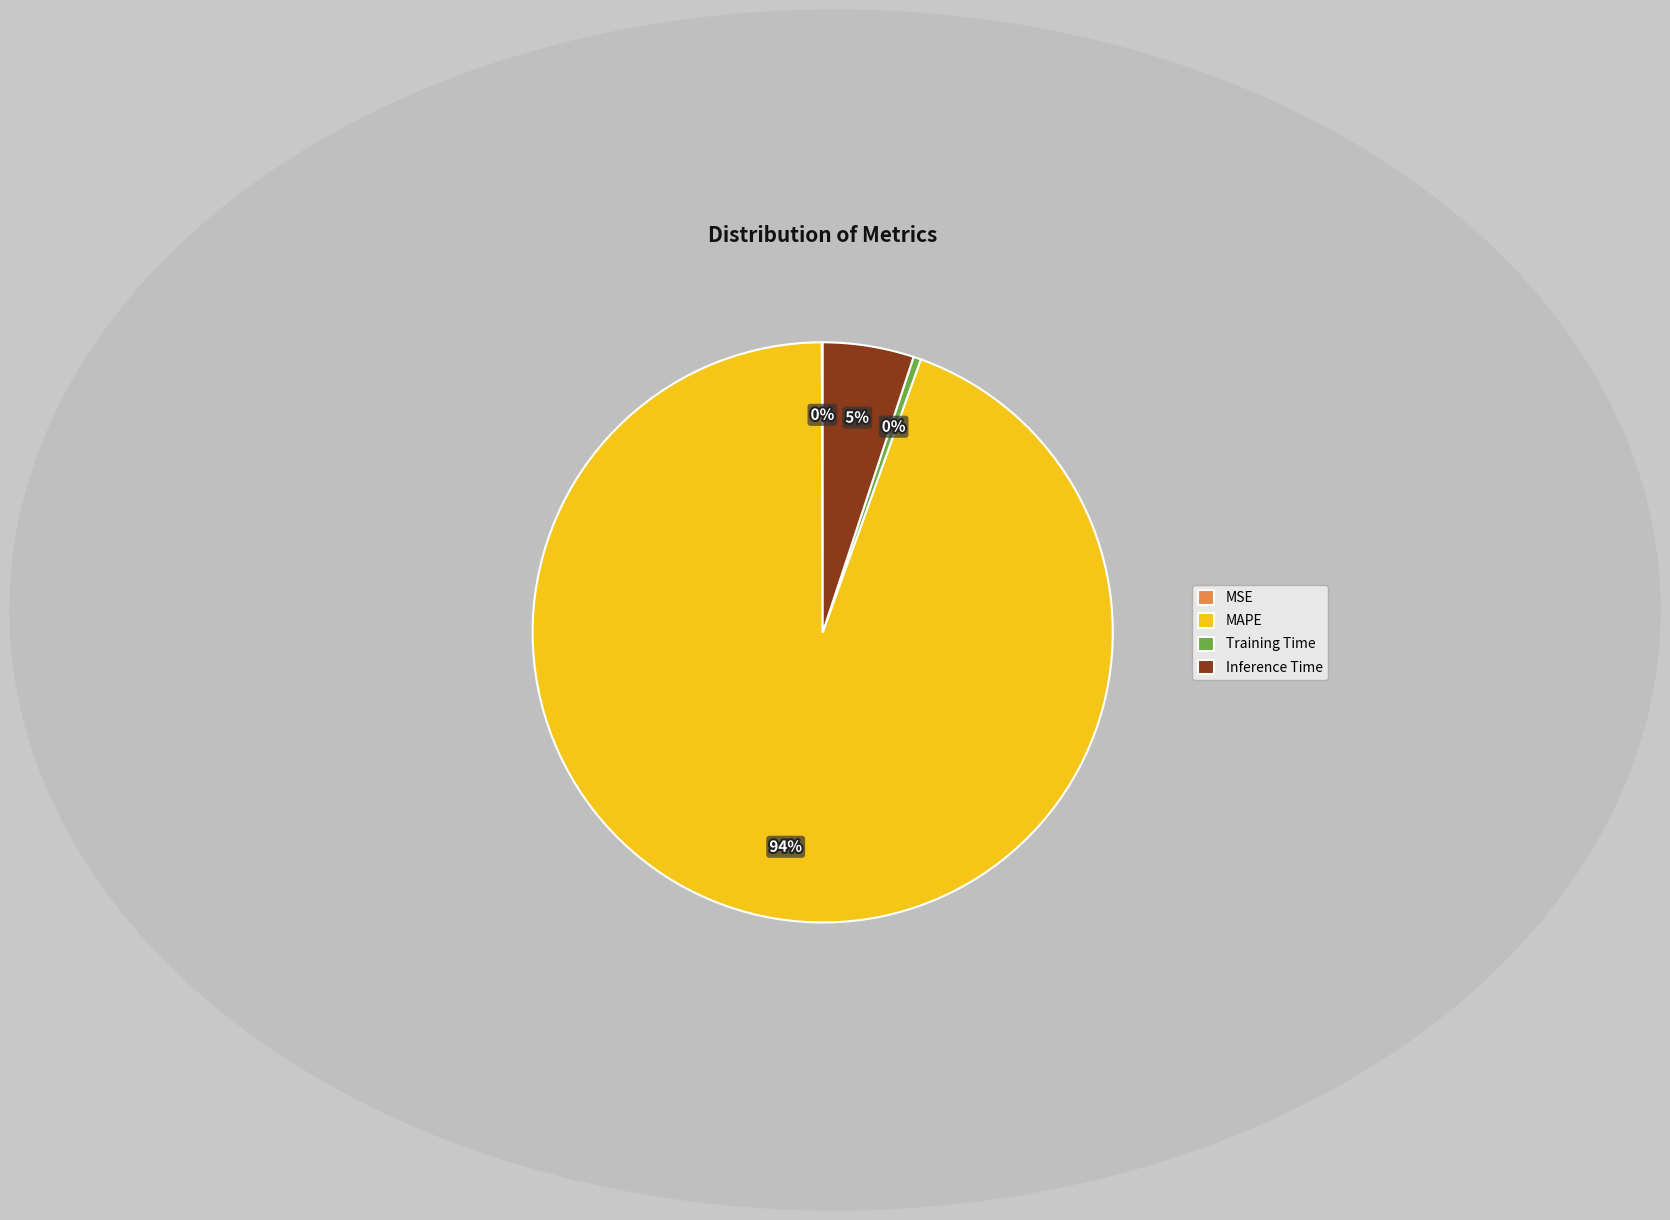

Which has a higher value, Training Time or Inference Time?

Inference Time